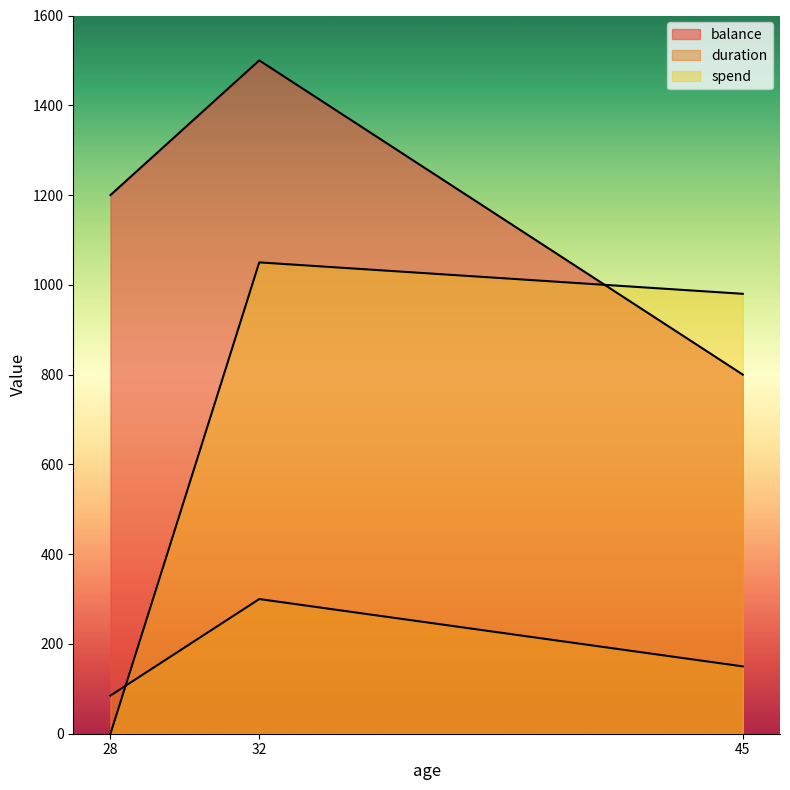

What is the sum of all balance values?

3500